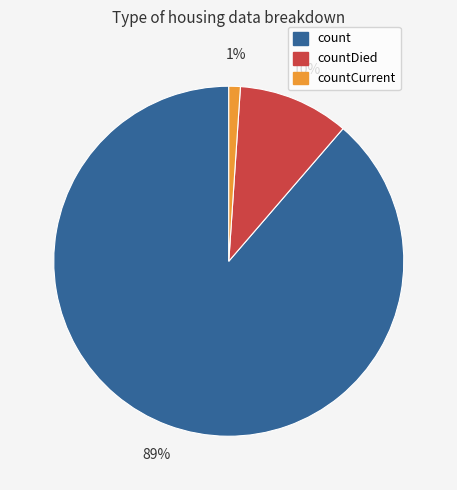

Is it true that countCurrent is 1% of the pie?

True